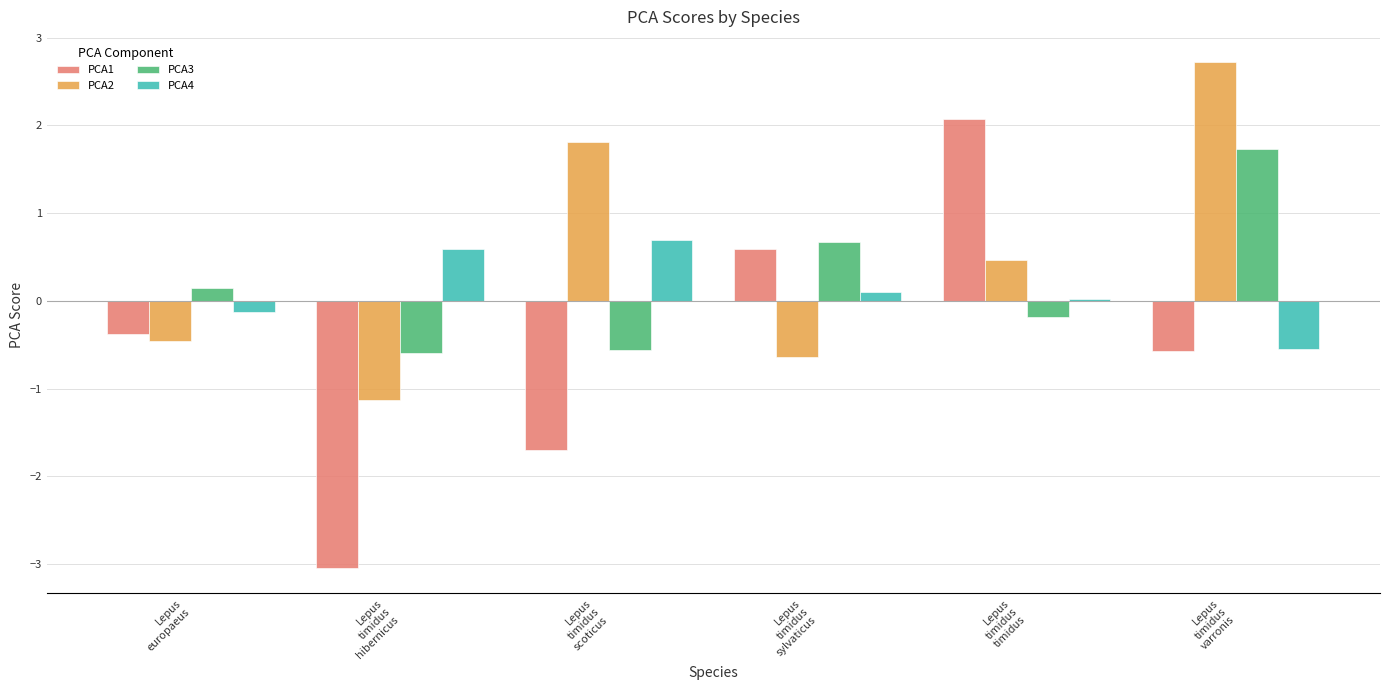

Which series has the widest spread of values?

PCA1